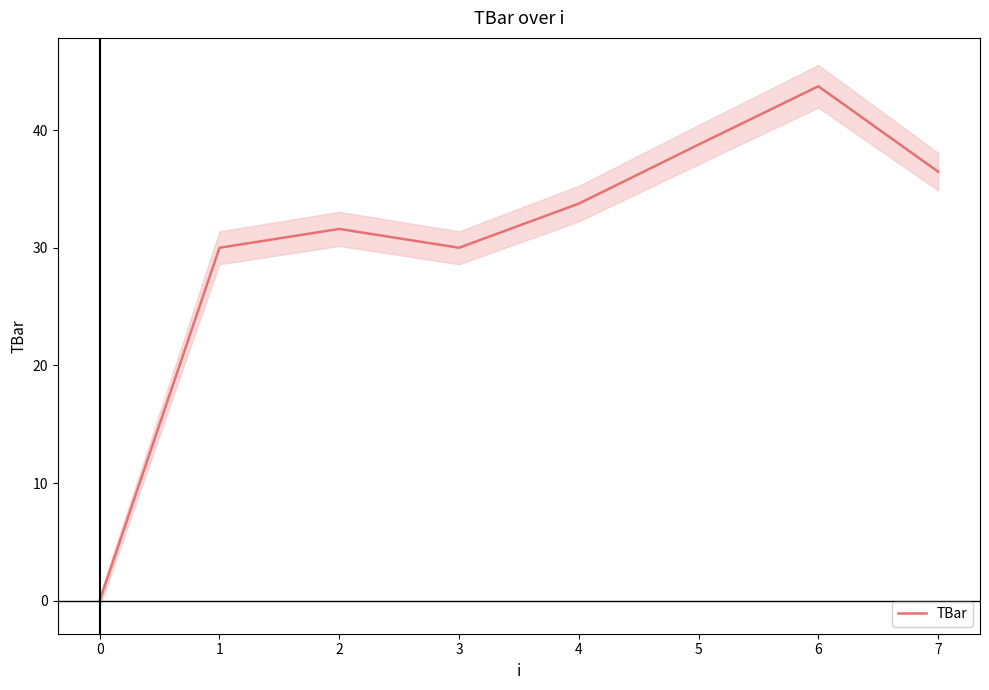

The value of TBar at 4 is 33.8. True or false?

True